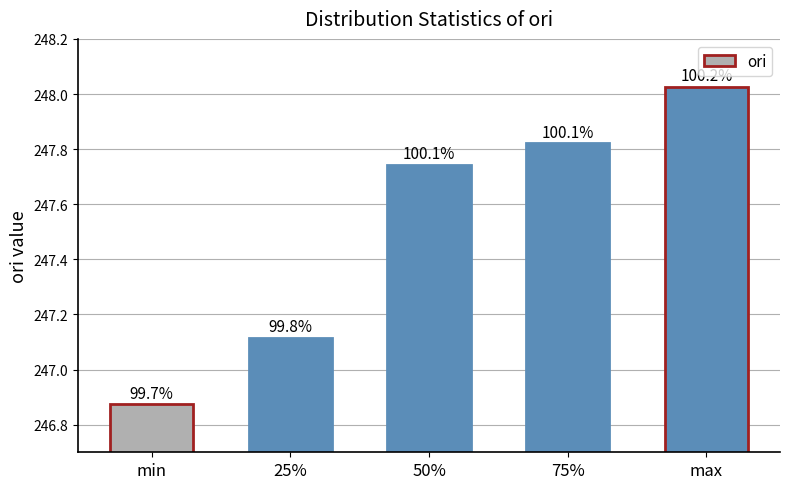

What is the value of the 1st bar from the left?

246.9